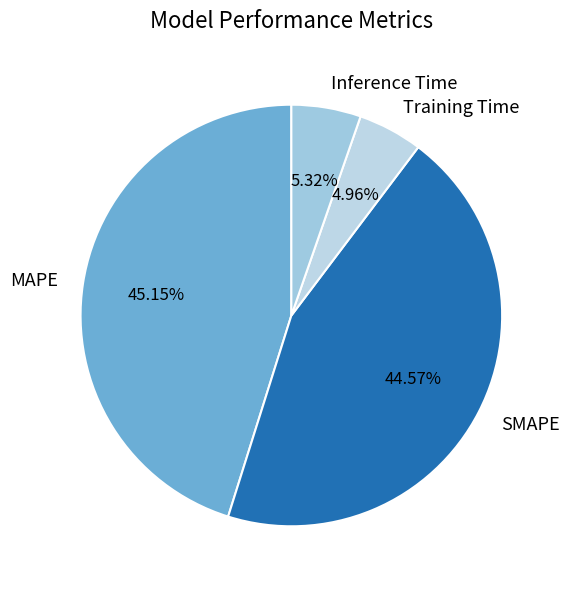

Is it true that MAPE is 35% of the pie?

False